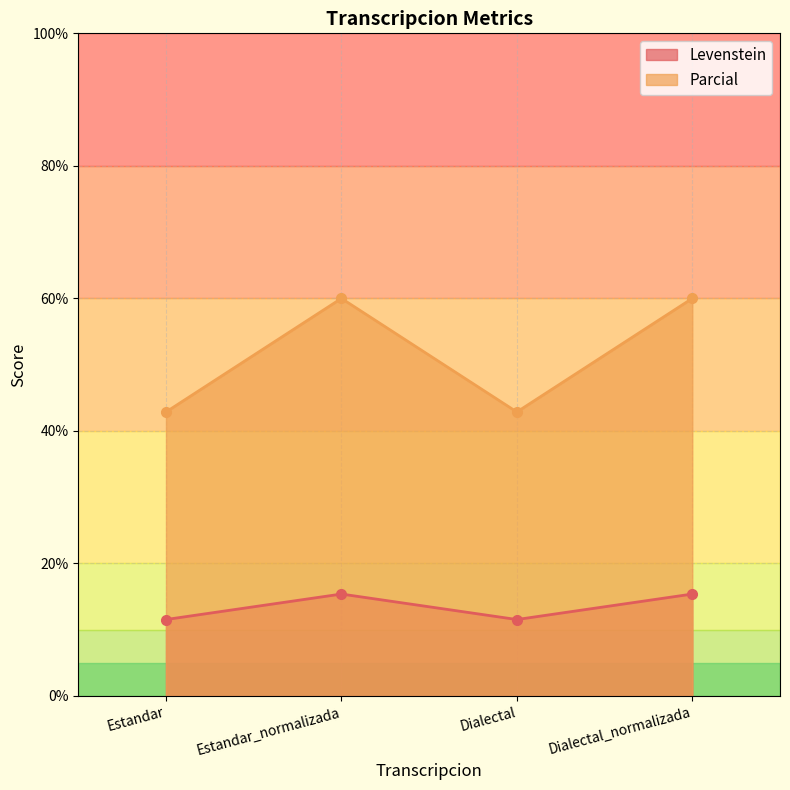

Reading right to left, what are all the values shown in this chart?

Levenstein: 15.4	11.5	15.4	11.5
Parcial: 60.0	42.9	60.0	42.9